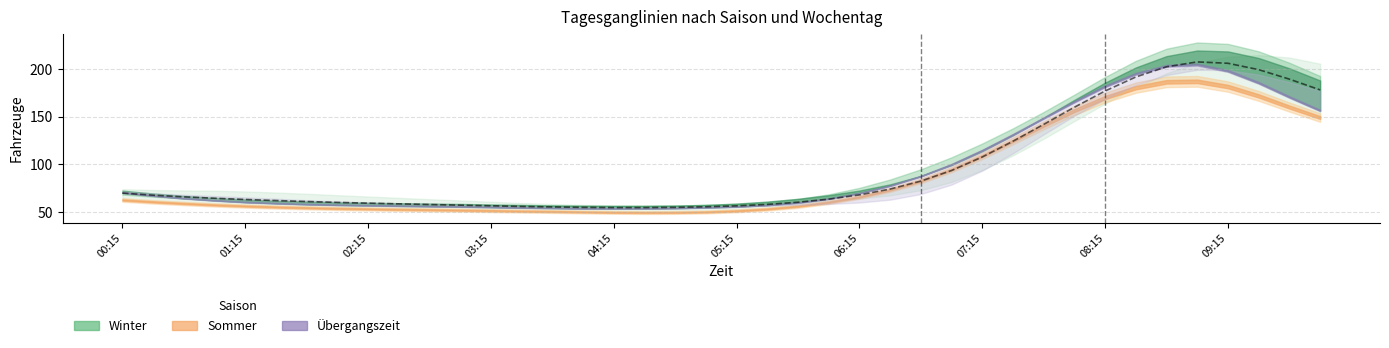

Where does the WinterSonntag series first go above 64?

00:15